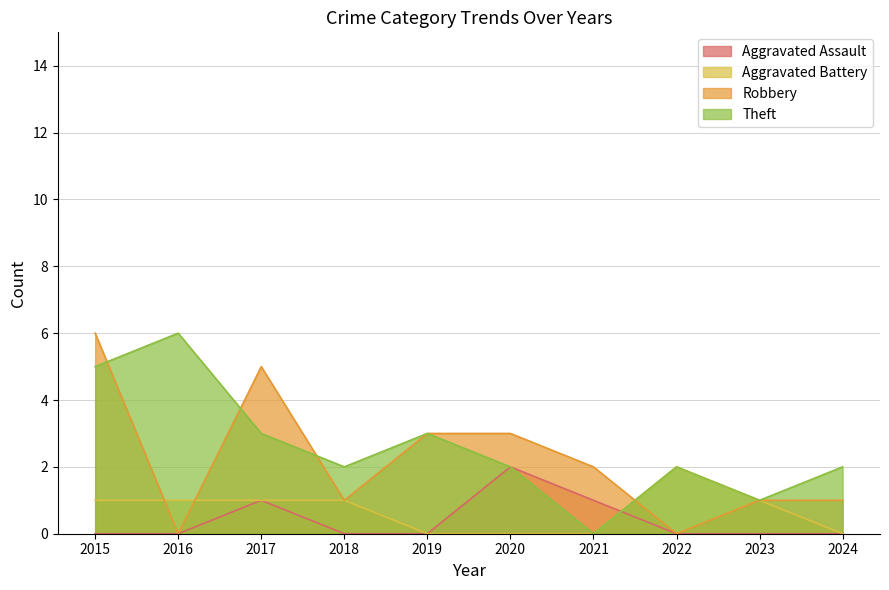

List the labels in order of Aggravated Assault value, largest first.

2020, 2017, 2021, 2015, 2016, 2018, 2019, 2022, 2023, 2024